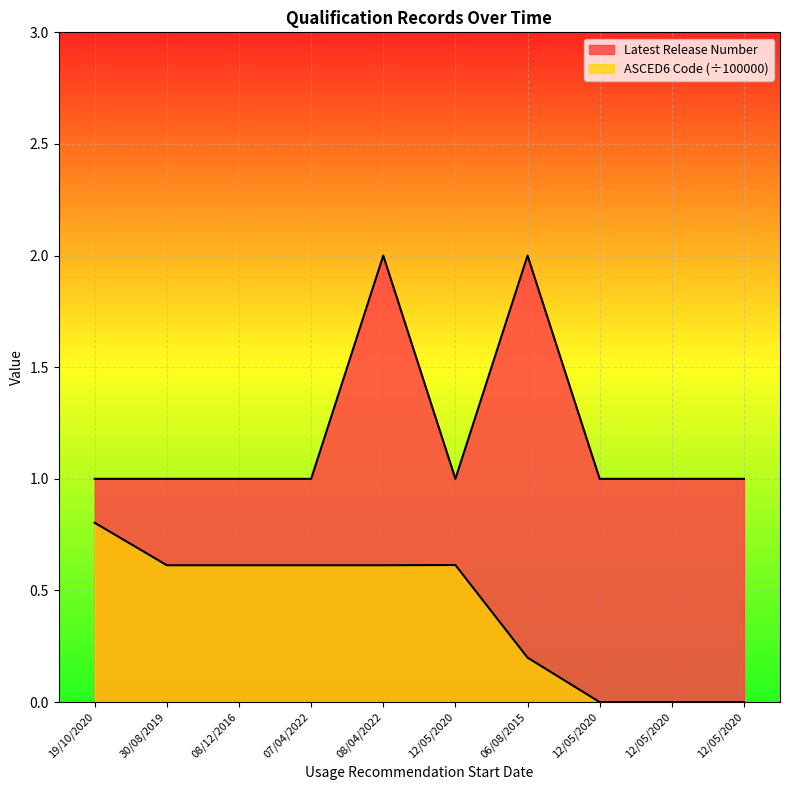

At which label is ASCED6 Code closest to 0?

12/05/2020